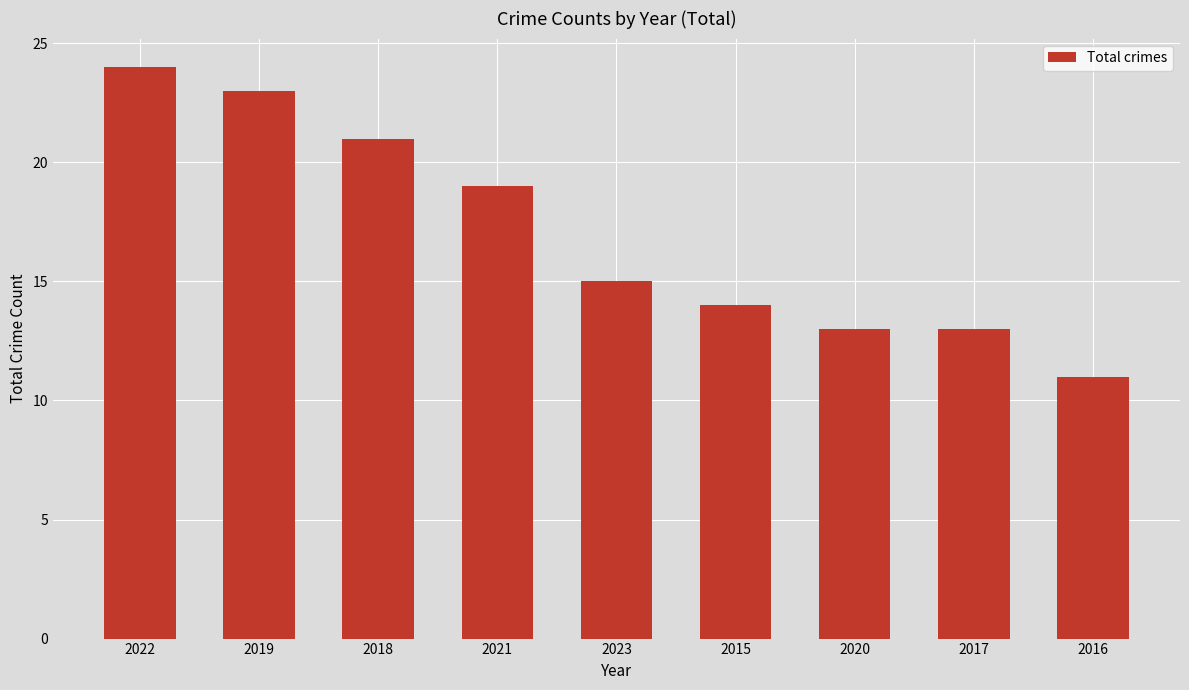

How many distinct data groups are displayed?

1